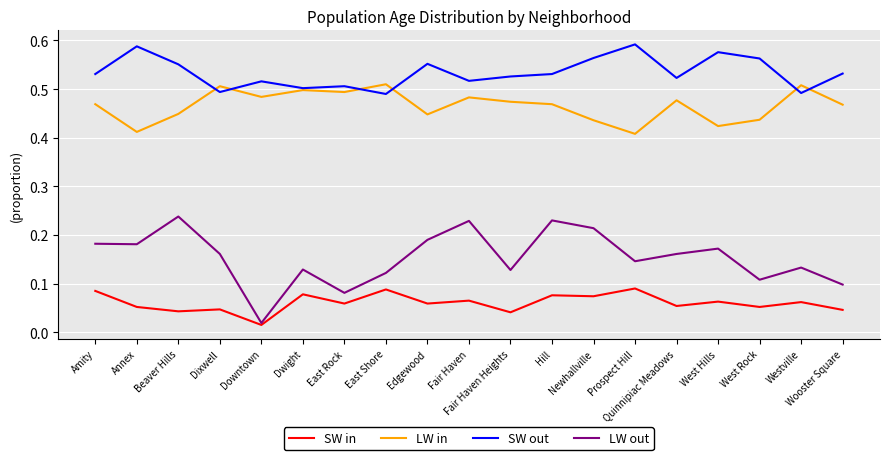

Is the value of SW out at Dwight greater than the value of LW in at Amity?

Yes